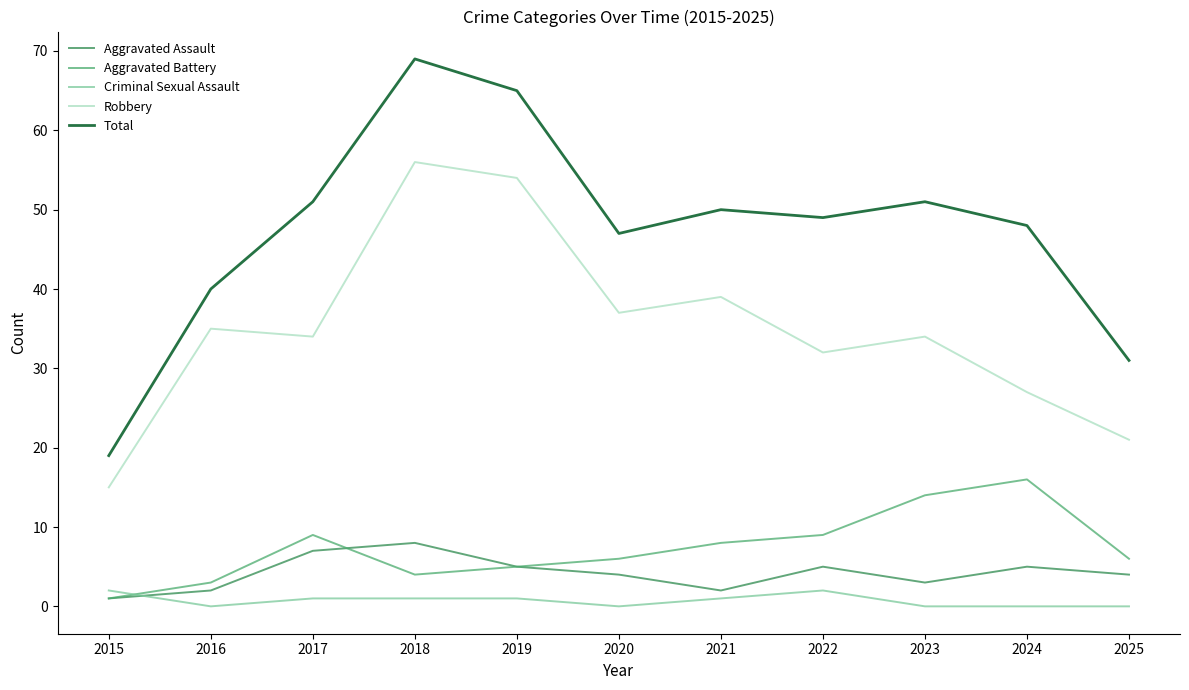

Does the chart display data point markers on the line(s)?

No